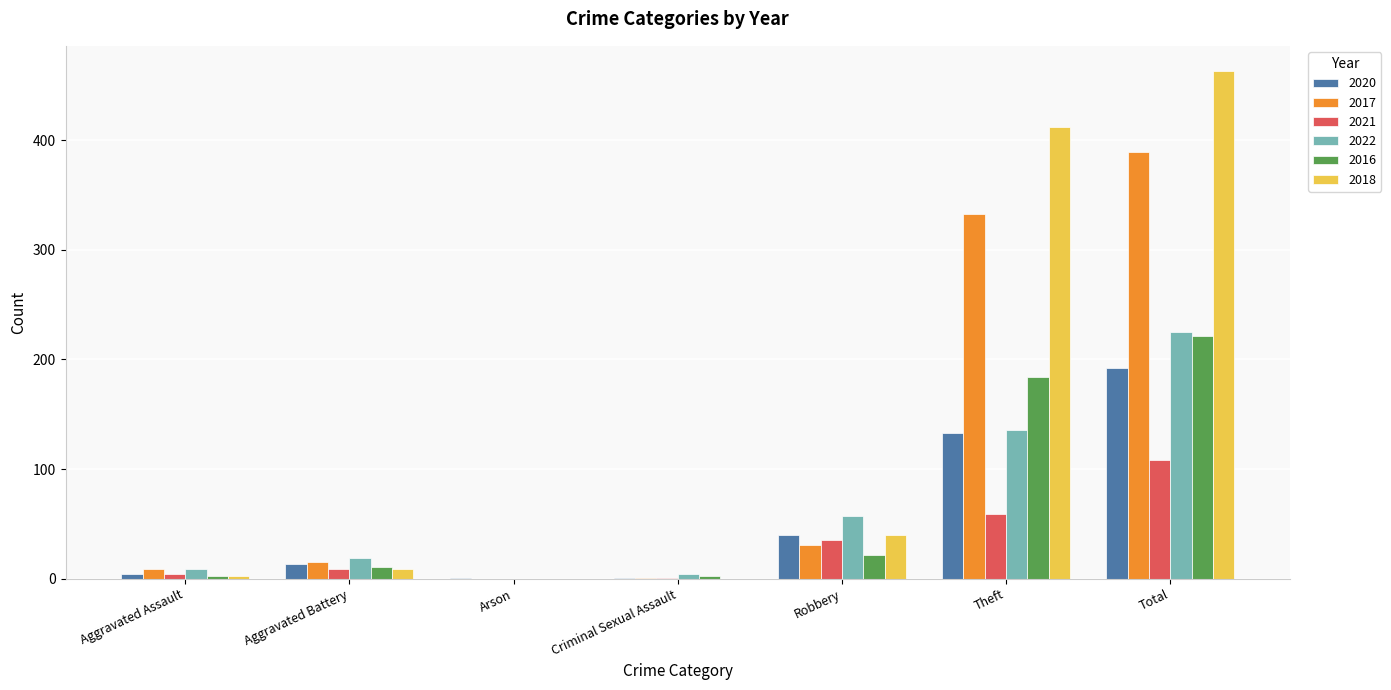

The 2018 series shows 0 at Arson. True or false?

True